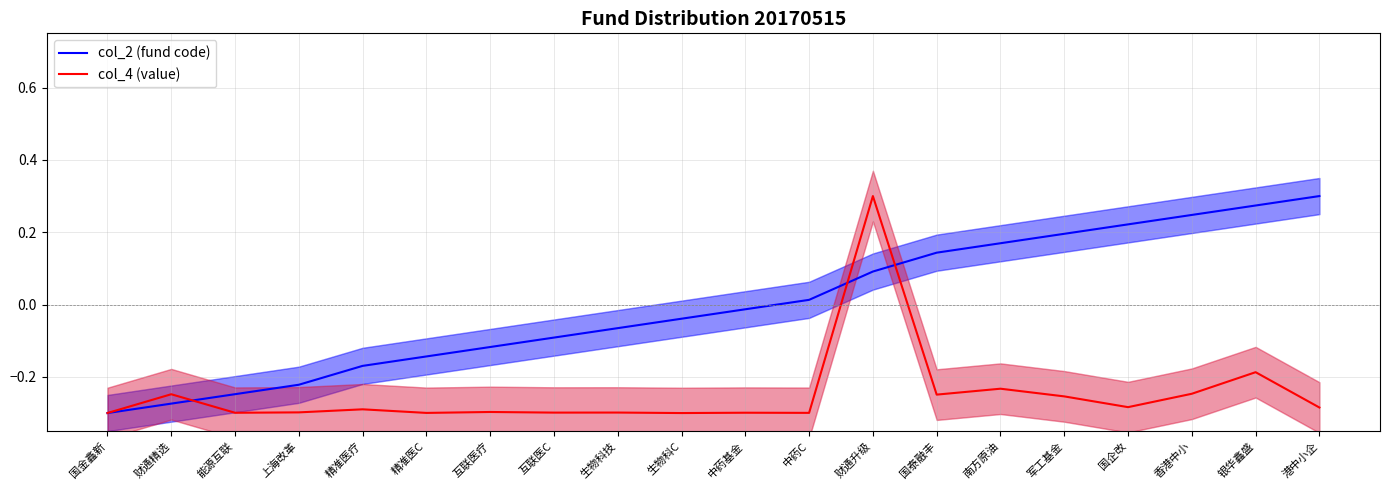

Reading left to right, what are all the values shown in this chart?

col_2 (fund code): 国金鑫新=-0.3	财通精选=-0.3	能源互联=-0.2	上海改革=-0.2	精准医疗=-0.2	精准医C=-0.1	互联医疗=-0.1	互联医C=-0.1	生物科技=-0.1	生物科C=-0.0	中药基金=-0.0	中药C=0.0	财通升级=0.1	国泰融丰=0.1	南方原油=0.2	军工基金=0.2	国企改=0.2	香港中小=0.2	银华鑫盛=0.3	港中小企=0.3
col_4 (value): 国金鑫新=-0.3	财通精选=-0.2	能源互联=-0.3	上海改革=-0.3	精准医疗=-0.3	精准医C=-0.3	互联医疗=-0.3	互联医C=-0.3	生物科技=-0.3	生物科C=-0.3	中药基金=-0.3	中药C=-0.3	财通升级=0.3	国泰融丰=-0.2	南方原油=-0.2	军工基金=-0.3	国企改=-0.3	香港中小=-0.2	银华鑫盛=-0.2	港中小企=-0.3